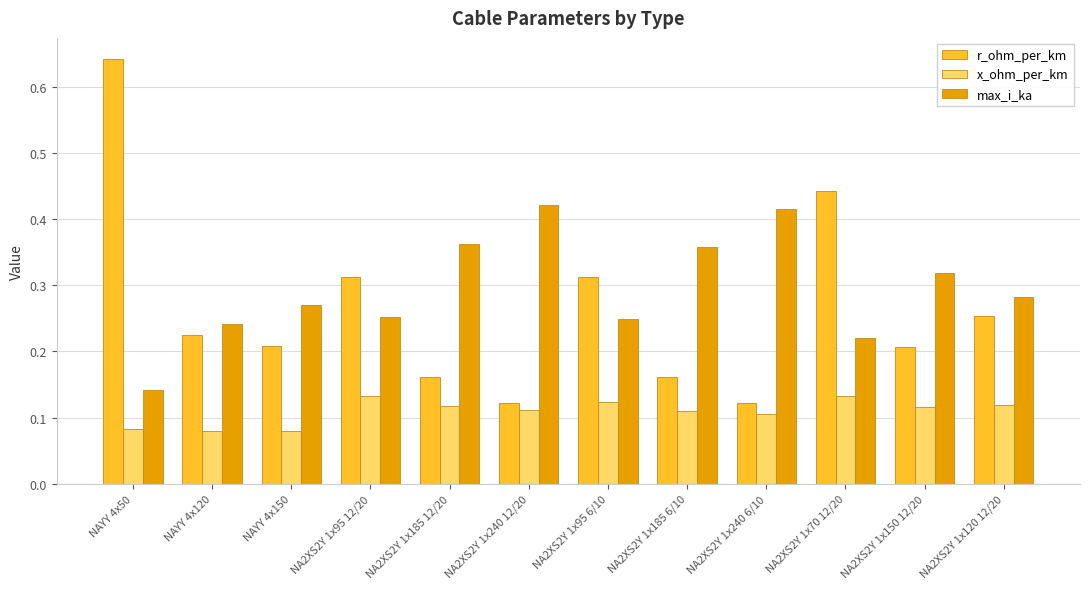

Which category has the highest value across all series?

NAYY 4x50